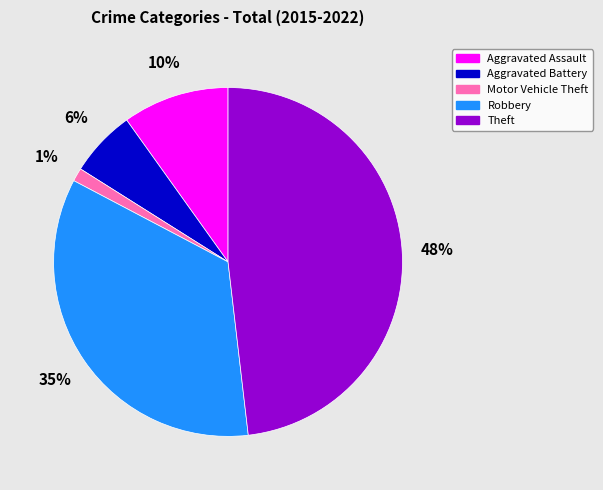

To the nearest percent, what is the average slice percentage?

20%